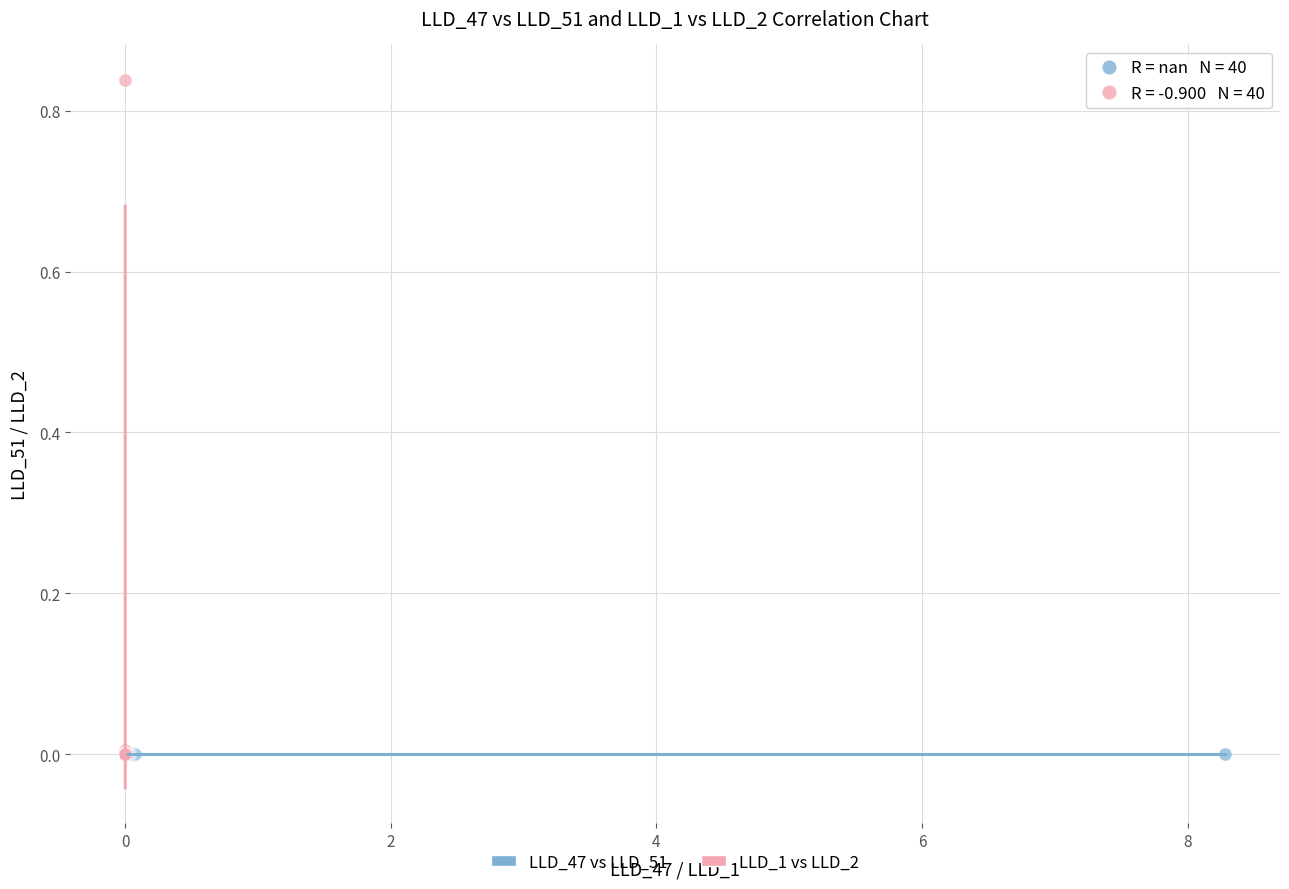

Which series contains the highest Y value?

LLD_1 vs LLD_2